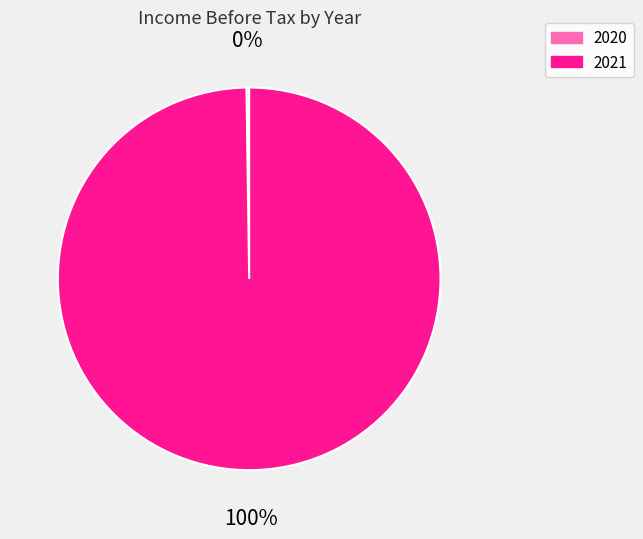

True or false: 2021 accounts for 100% of the total.

True